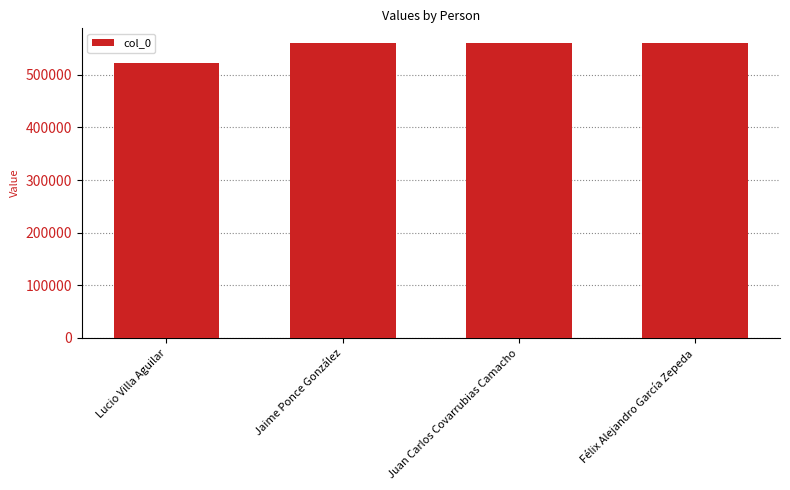

Is it true that the value at Félix Alejandro García Zepeda is 560362?

True